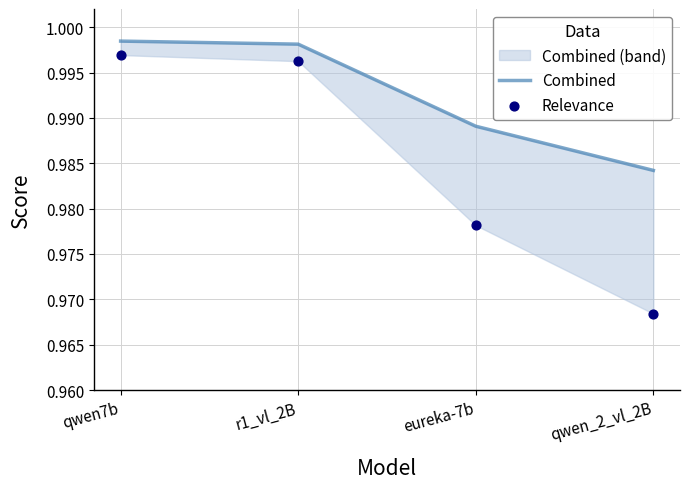

Which series has the largest total across all categories?

Combined